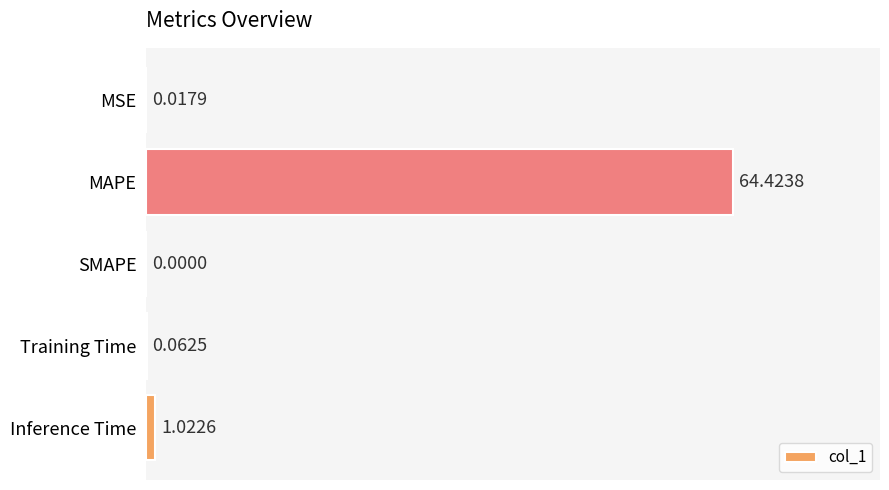

What is the change in value from MAPE to Training Time?

-64.4